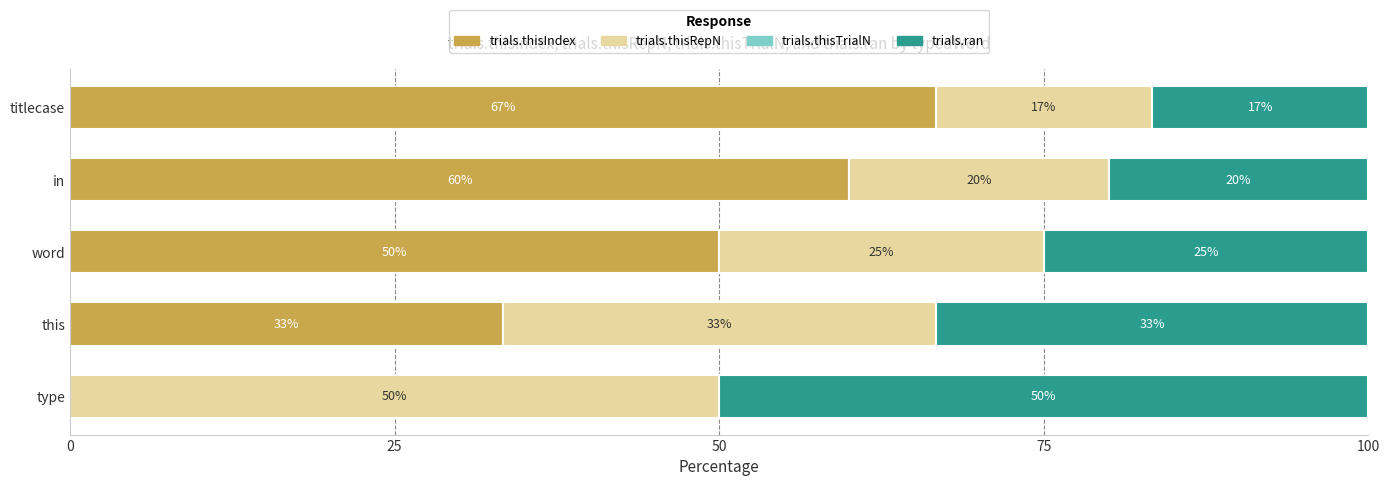

Count the number of data series in this chart.

3